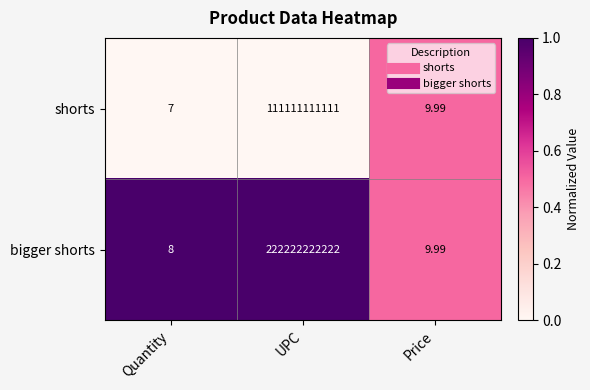

How many categories are shown in the chart?

3